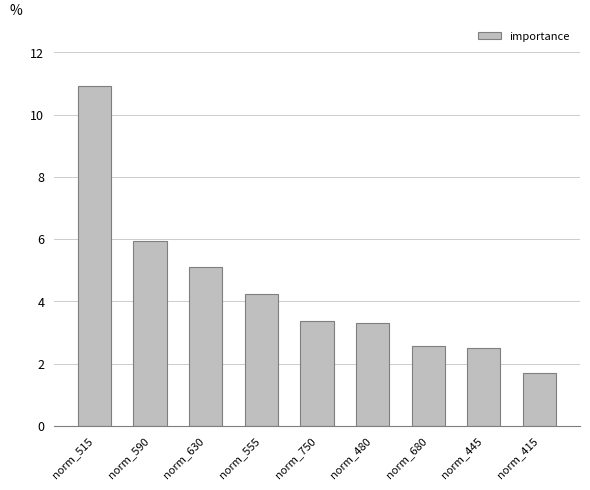

Which has a higher value, norm_750 or norm_680?

norm_750